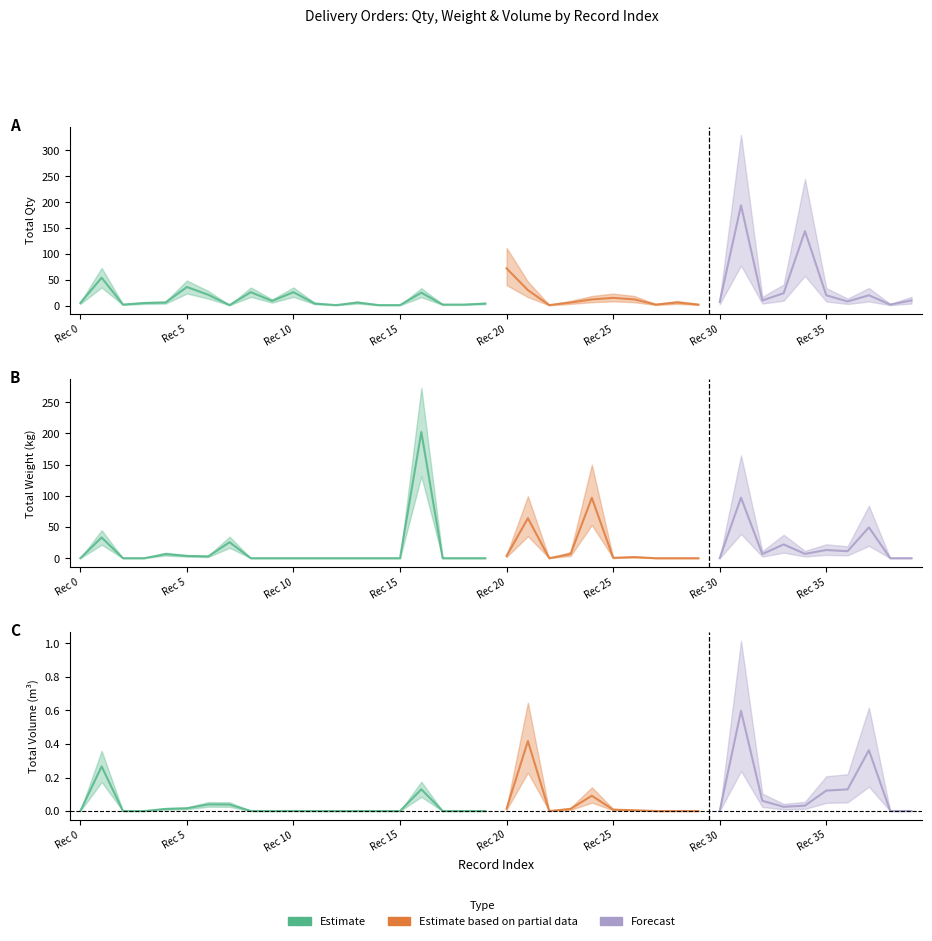

How many data points in totalWeight are above 0?

19